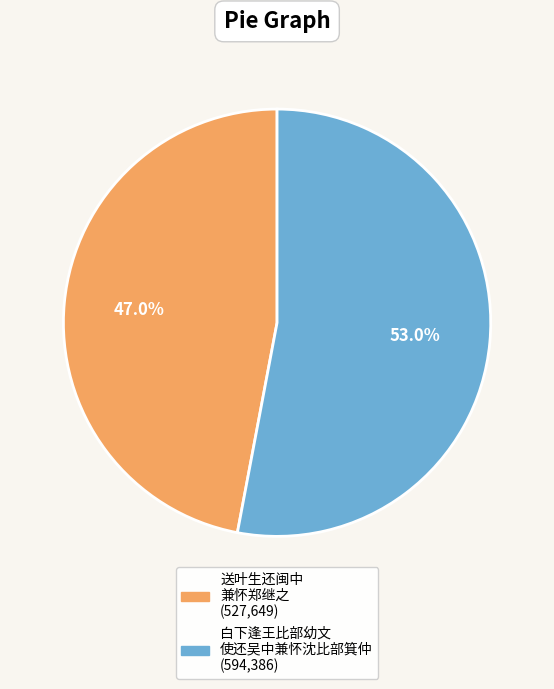

Does any single category account for the majority?

Yes